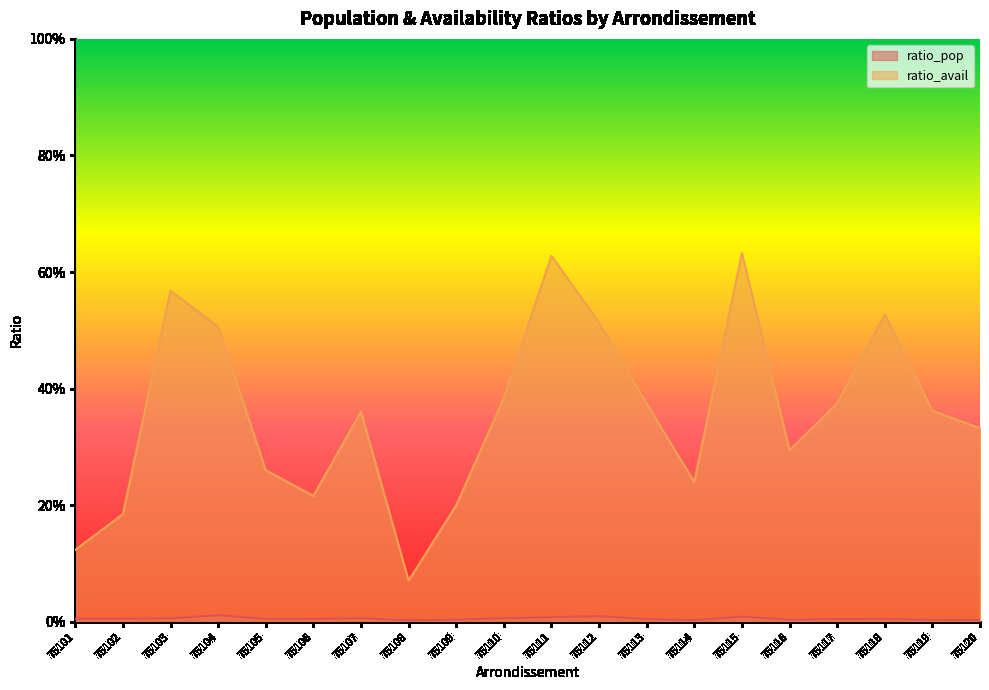

Rank the series at 75106 from highest to lowest value.

ratio_avail, ratio_pop